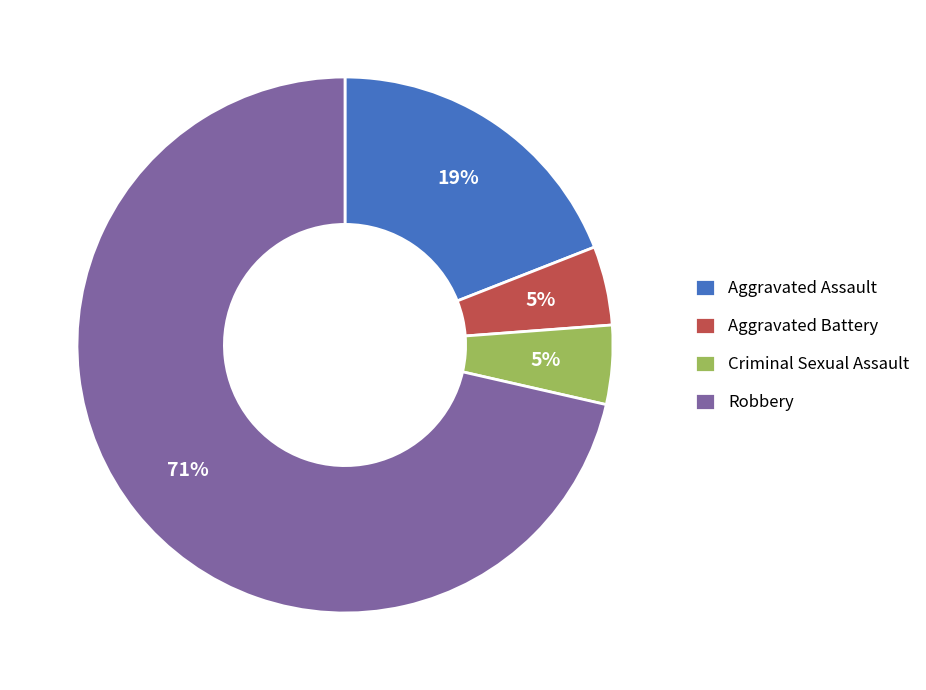

Is it true that Aggravated Battery is 5% of the pie?

True